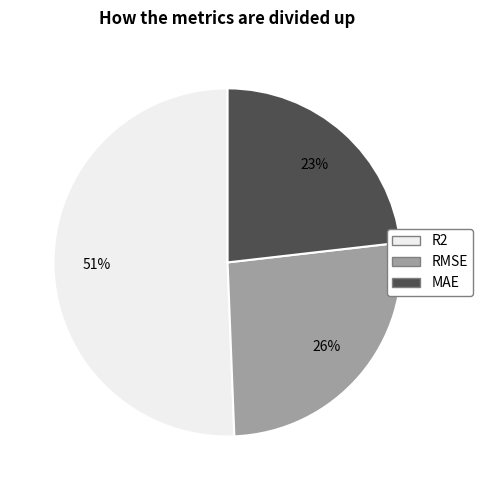

How many slices are in this pie chart?

3